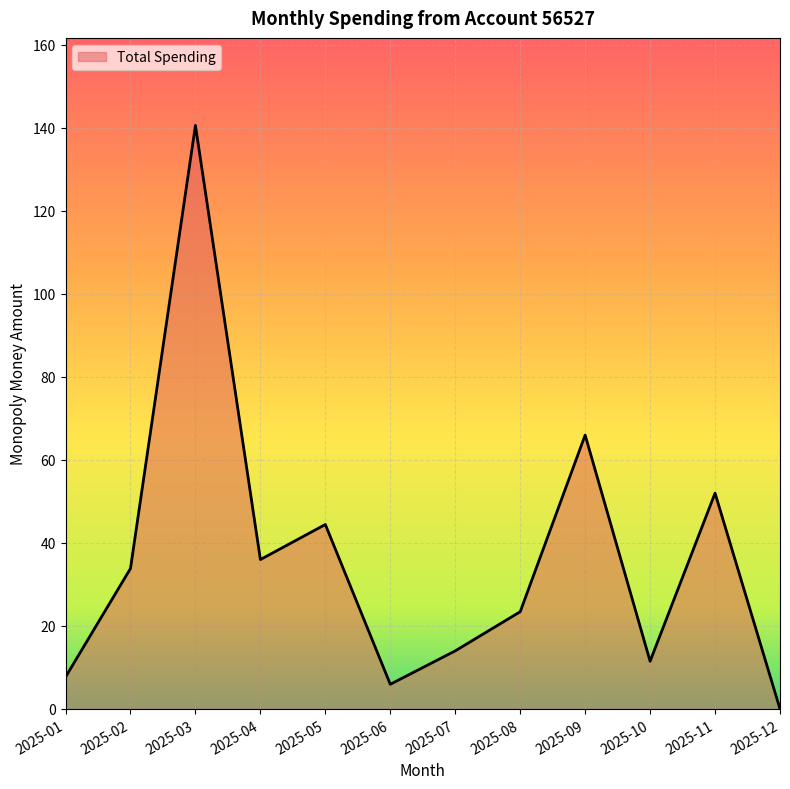

Rank the categories by value from lowest to highest.

2025-12, 2025-06, 2025-01, 2025-10, 2025-07, 2025-08, 2025-02, 2025-04, 2025-05, 2025-11, 2025-09, 2025-03